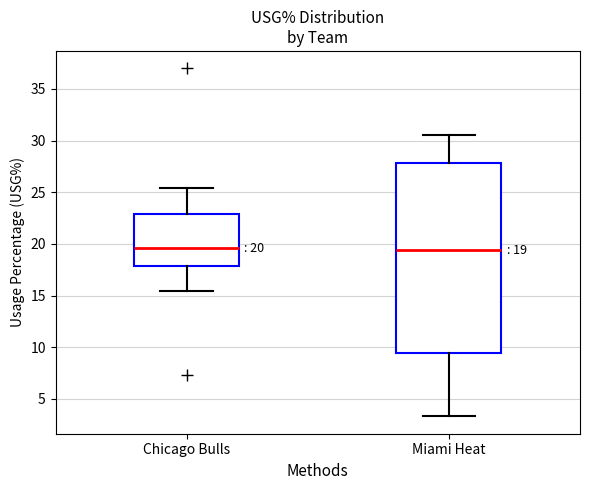

Comparing the boxes themselves (not the whiskers), which one is the tallest?

Miami Heat